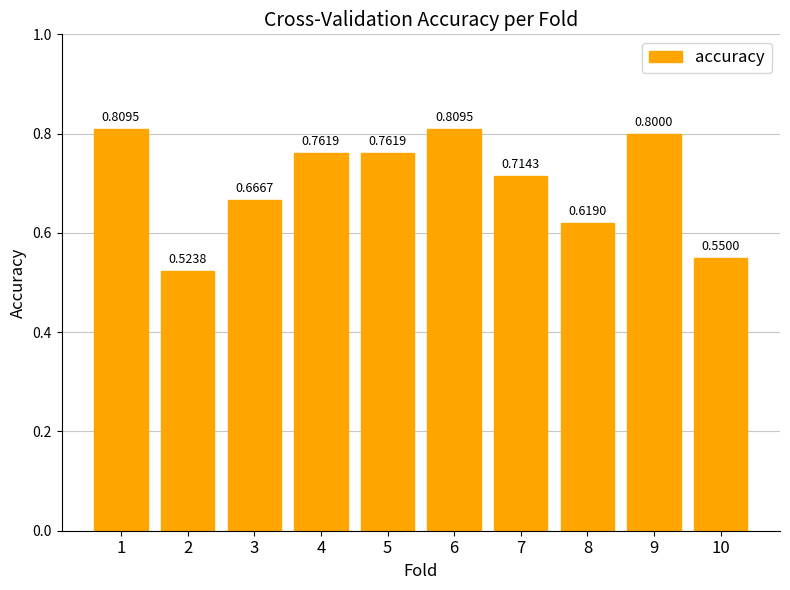

What is the value of the 5th bar from the left?

0.8